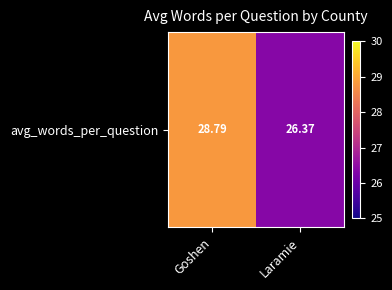

Count the number of values greater than 28.

1